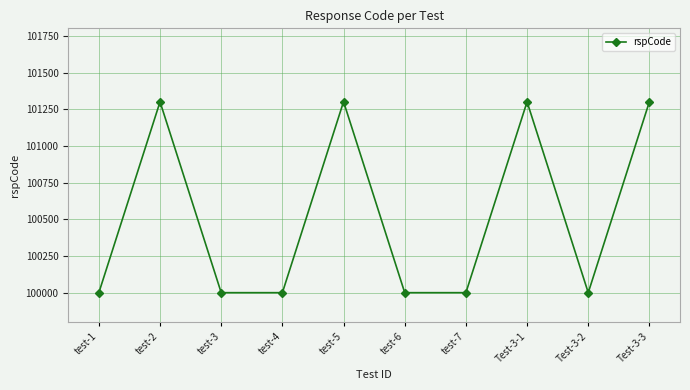

True or false: the data has more than 0 interior local peaks.

True